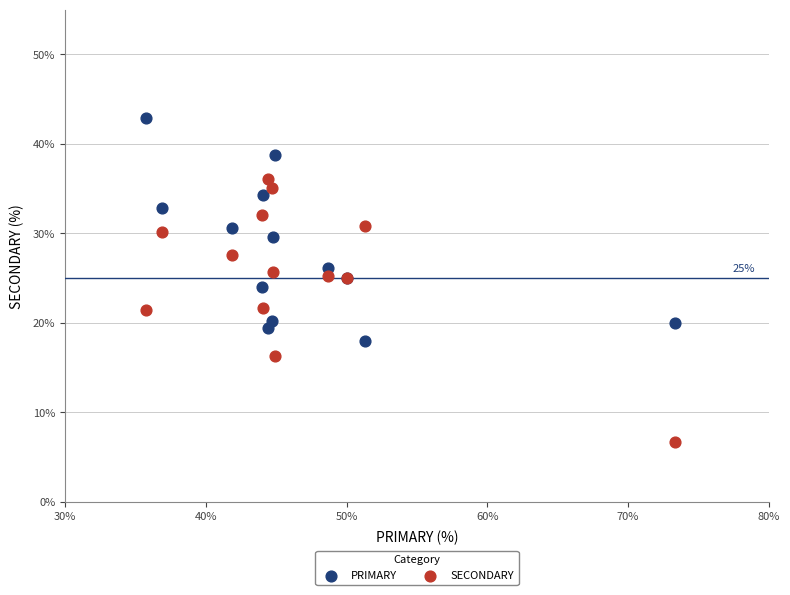

What is the X range (max minus min) for the scatter plot?

37.6